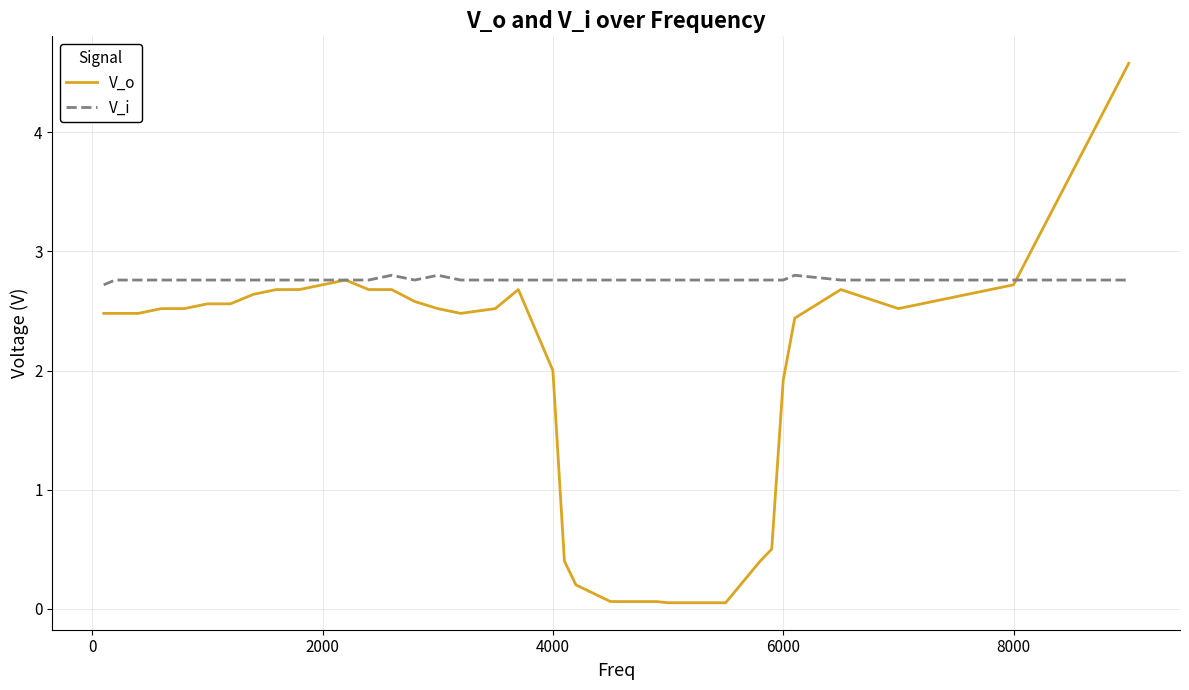

Which series has the largest total across all categories?

V_i